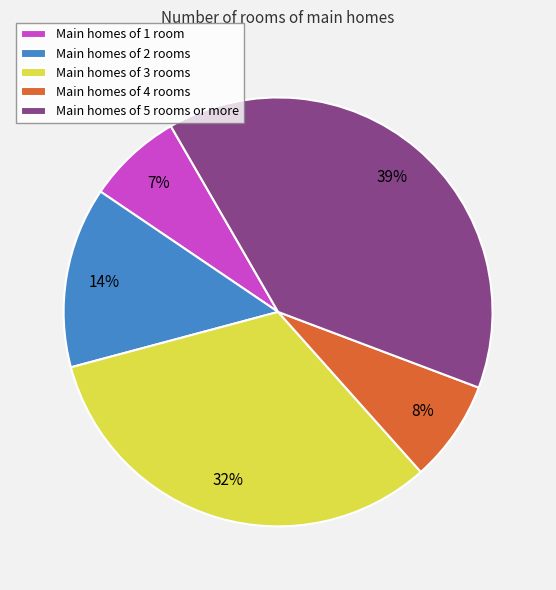

Does Main homes of 5 rooms or more account for over 50% of the chart?

No